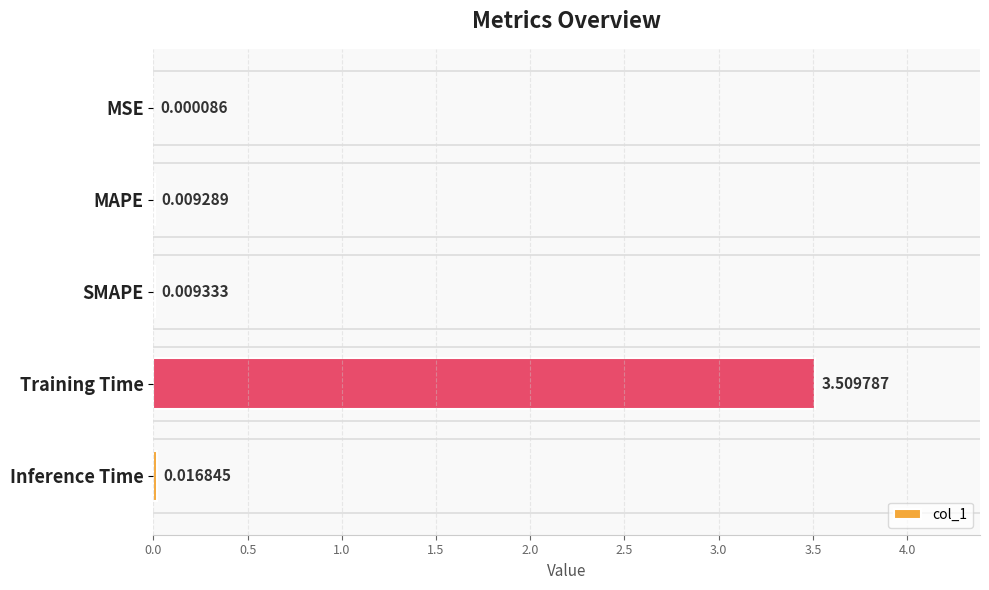

What is the change in value from MSE to Training Time?

+3.5